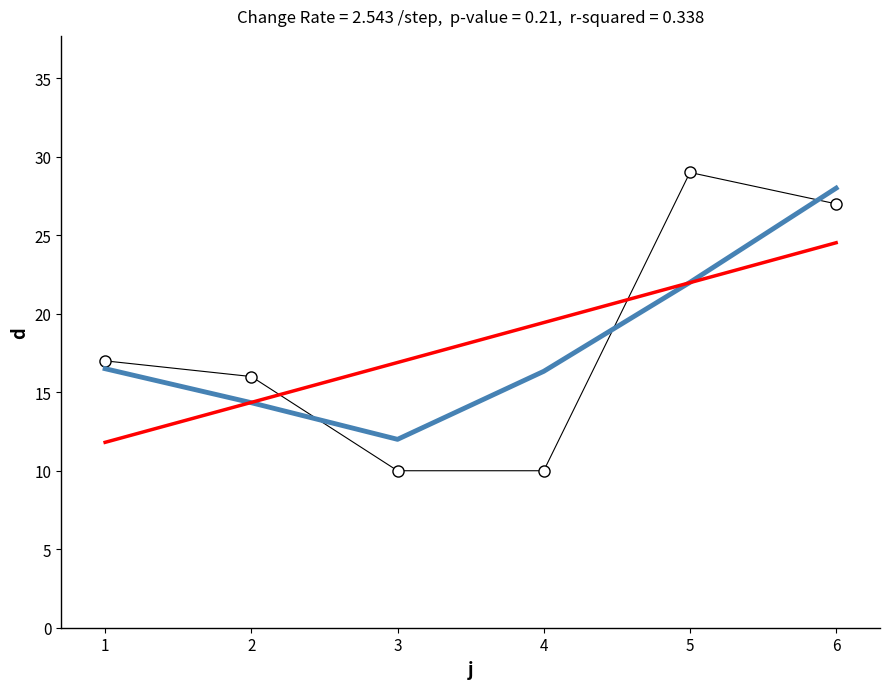

Is this an area chart (filled region under the line)?

No